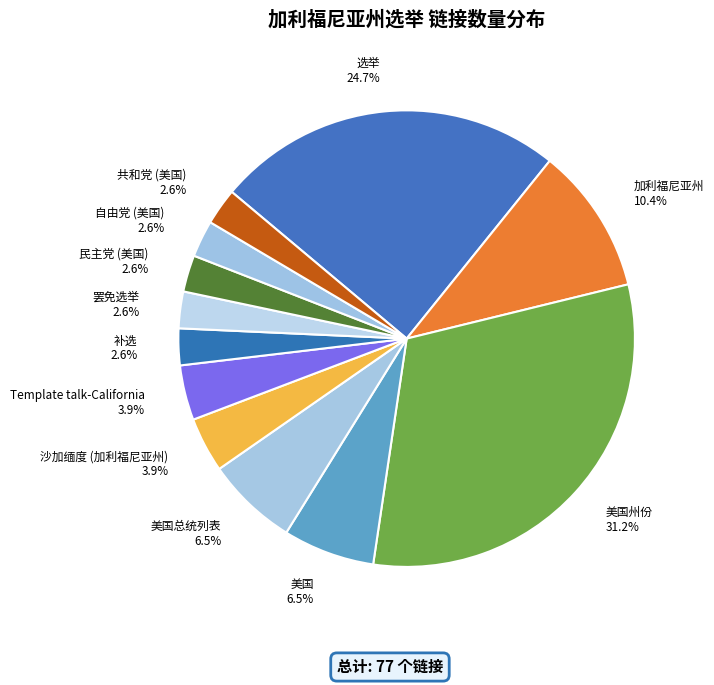

Which category has the biggest portion of the pie?

美国州份